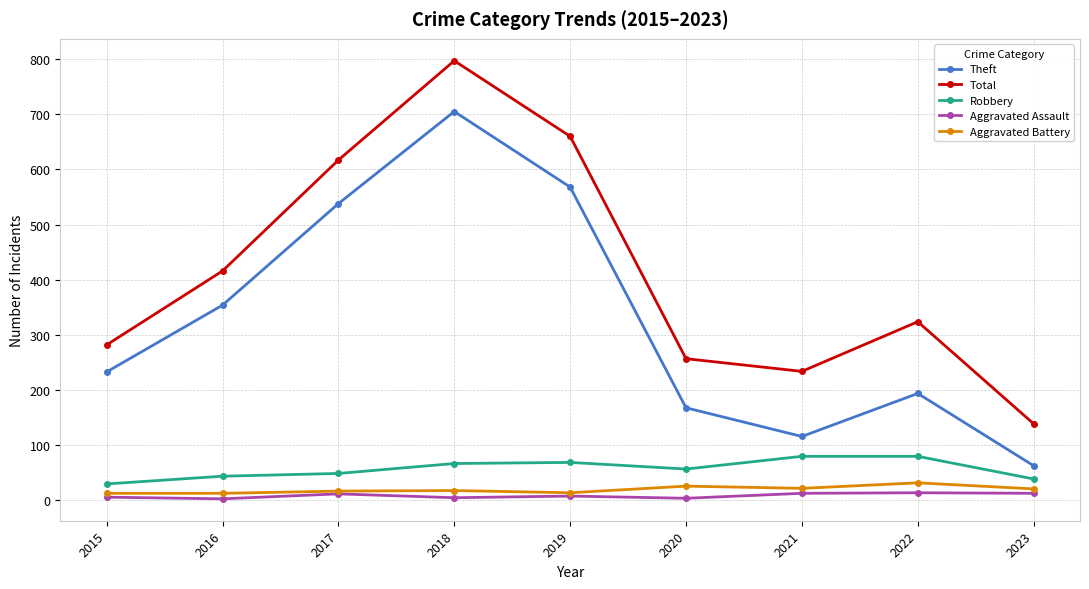

What is the value of the Total point at the 3rd from the left?

617